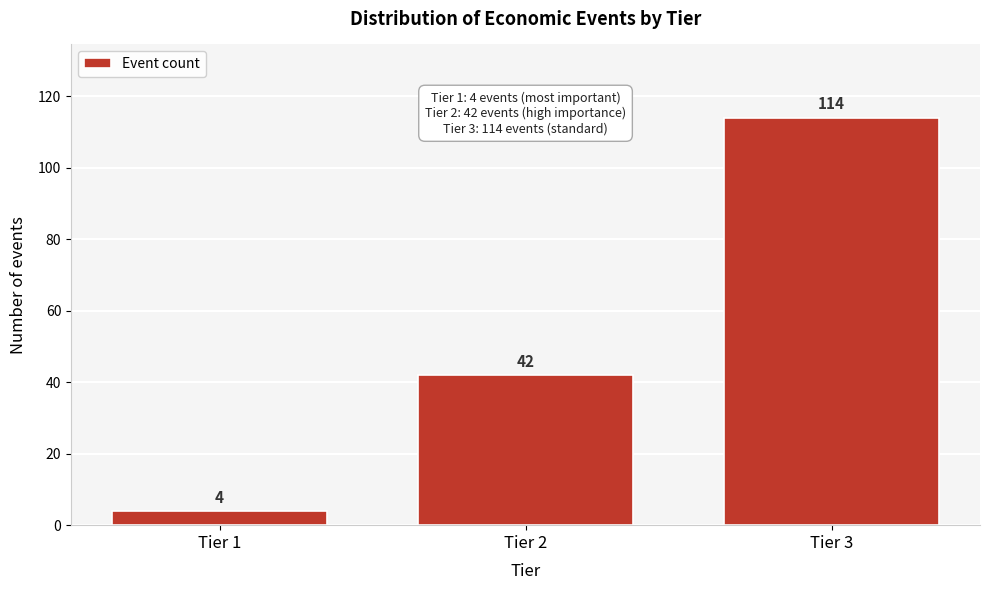

Reading left to right, list all the values displayed in this chart.

Tier 1=4	Tier 2=42	Tier 3=114